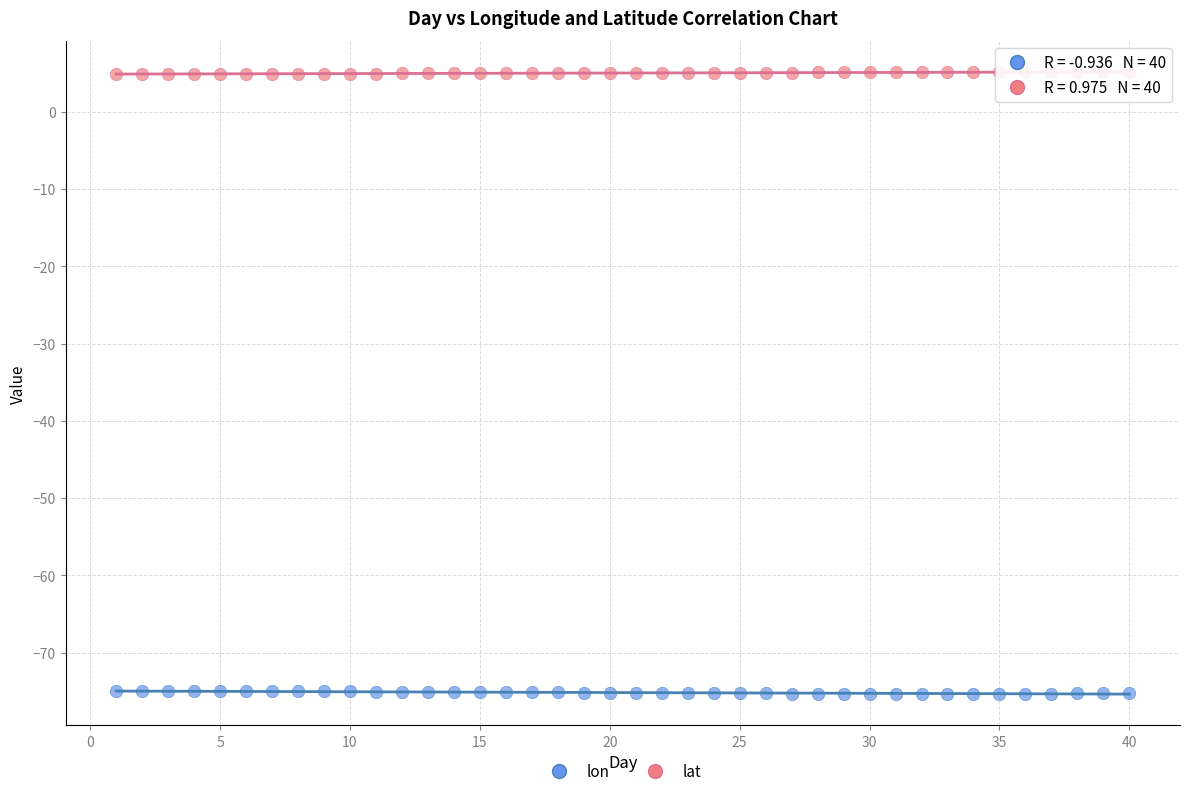

Across all data points, what is the range of Y values (max minus min)?

80.4